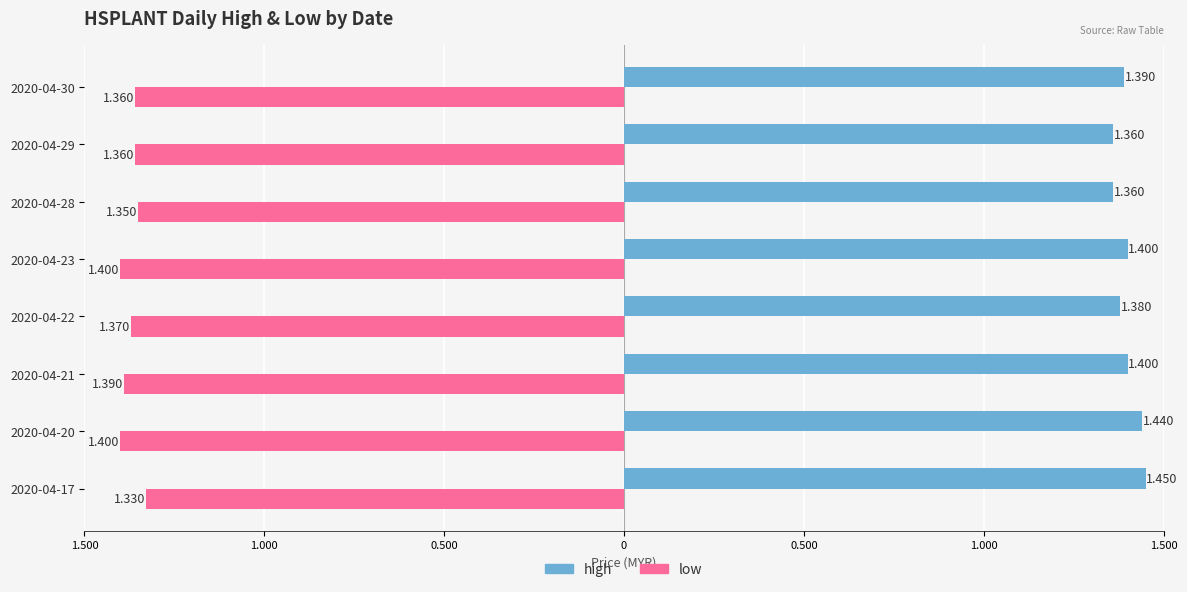

Rank the series by their average value, from highest to lowest.

high, low